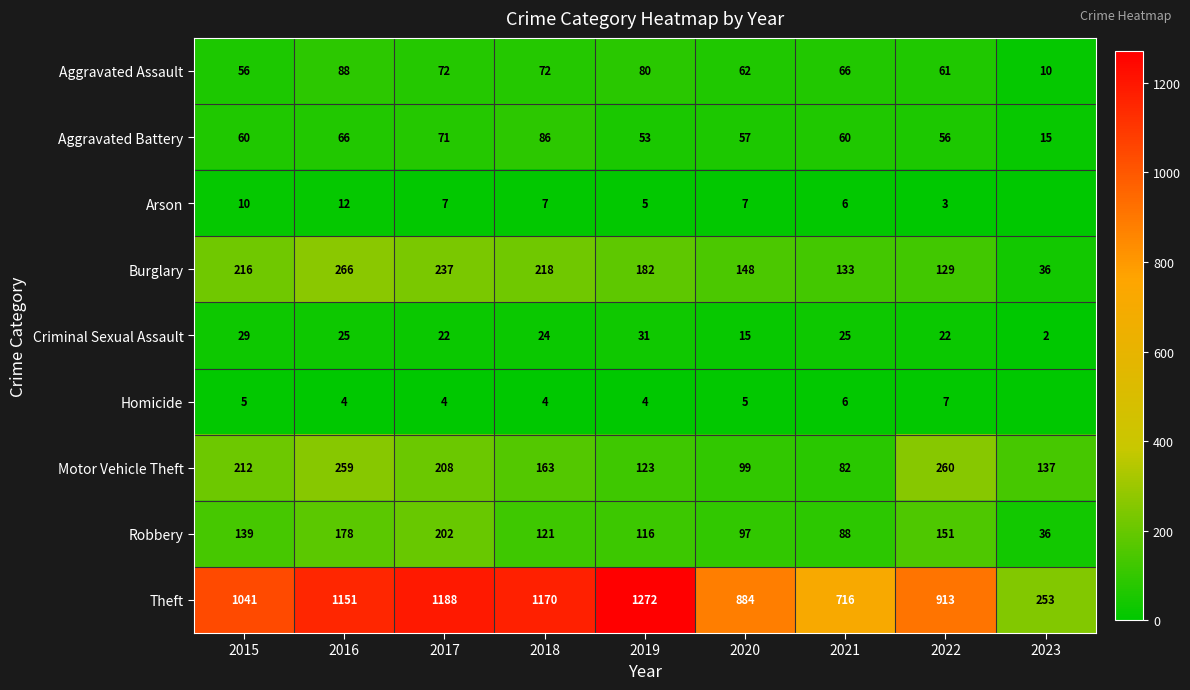

What is the total value across all series at 2015?

1768